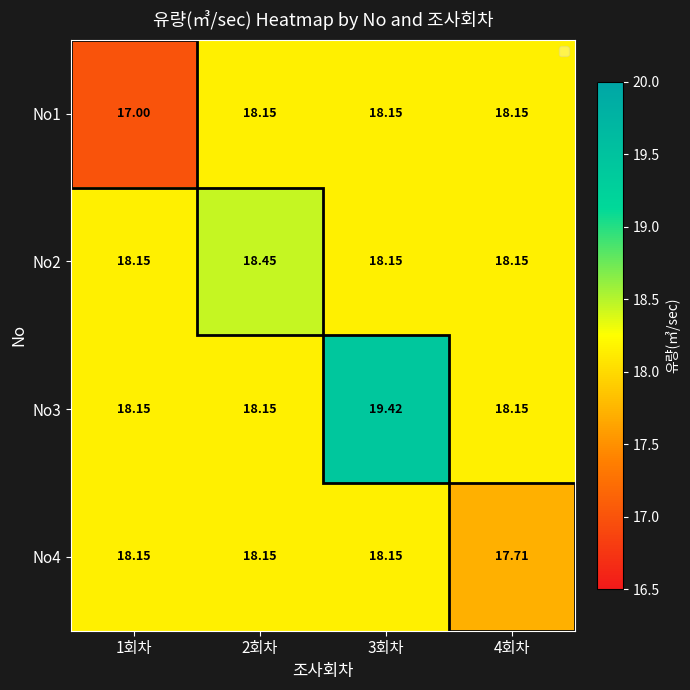

What is the smallest value displayed?

17.0